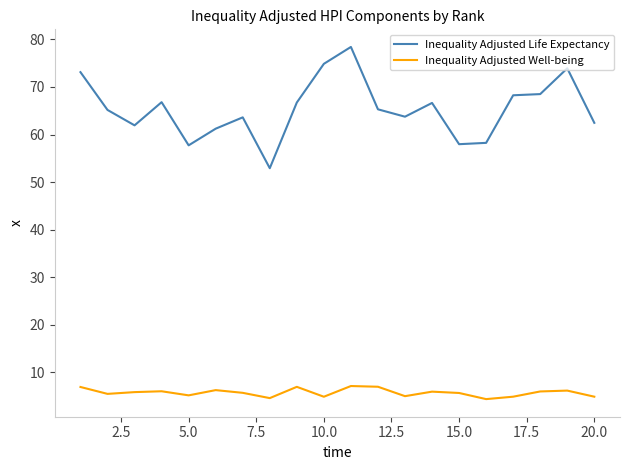

What is the maximum value shown in the chart?

78.4